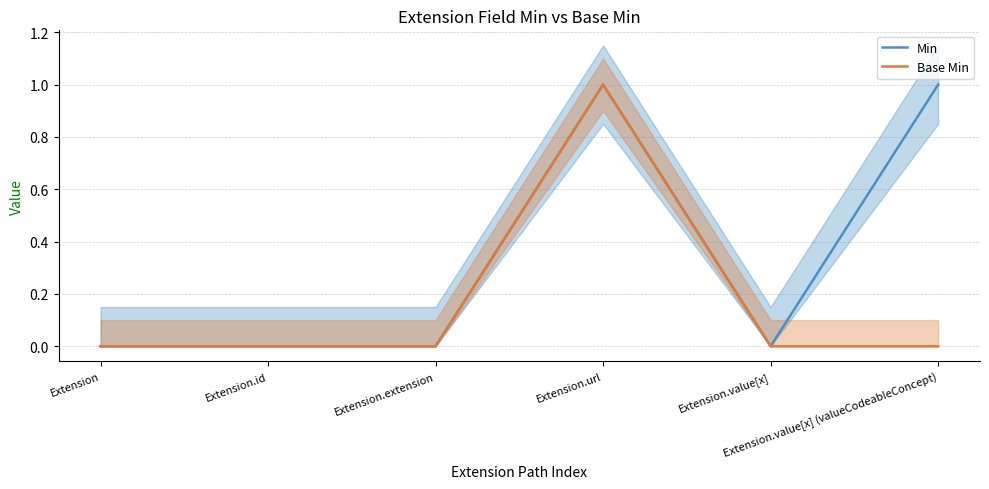

What is the total value across all series at Extension.value[x] (valueCodeableConcept)?

1